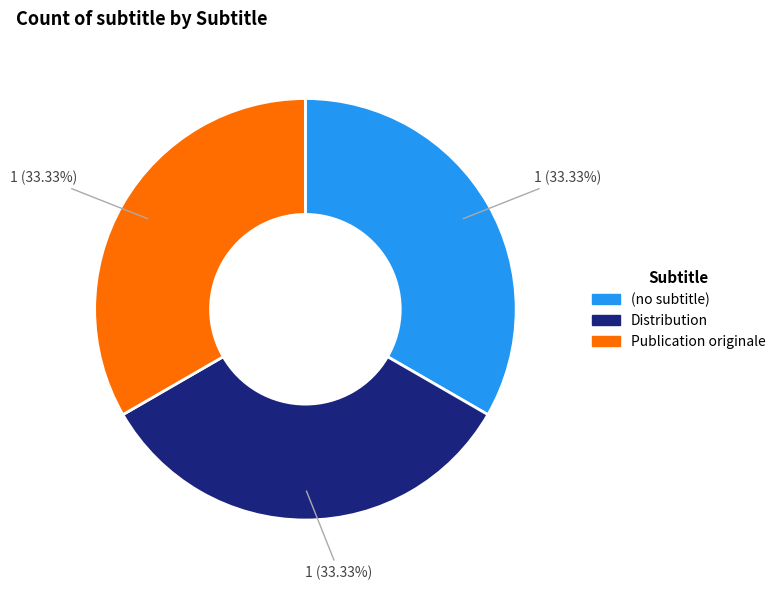

Is there any slice that represents more than half of the pie?

No